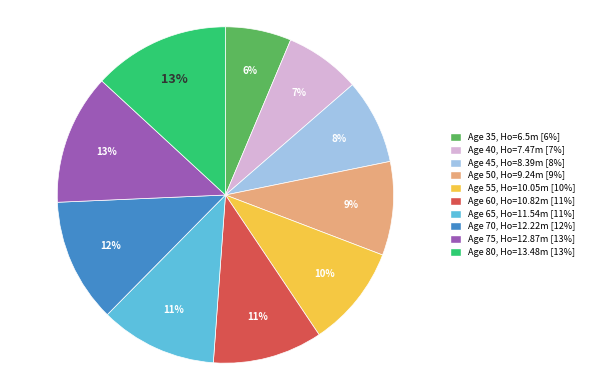

How many segments does this pie chart have?

10